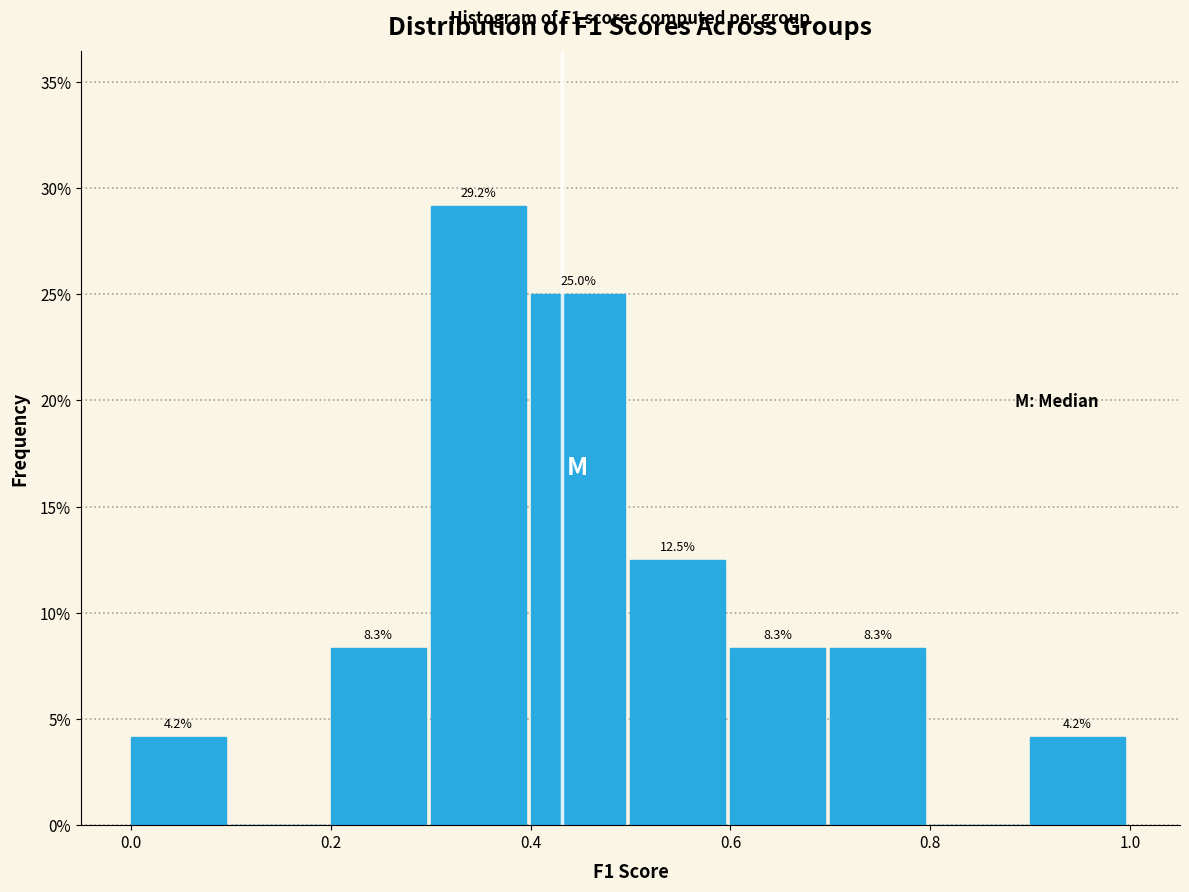

Over which range of the x-axis is the bar tallest?

0.3 to 0.4